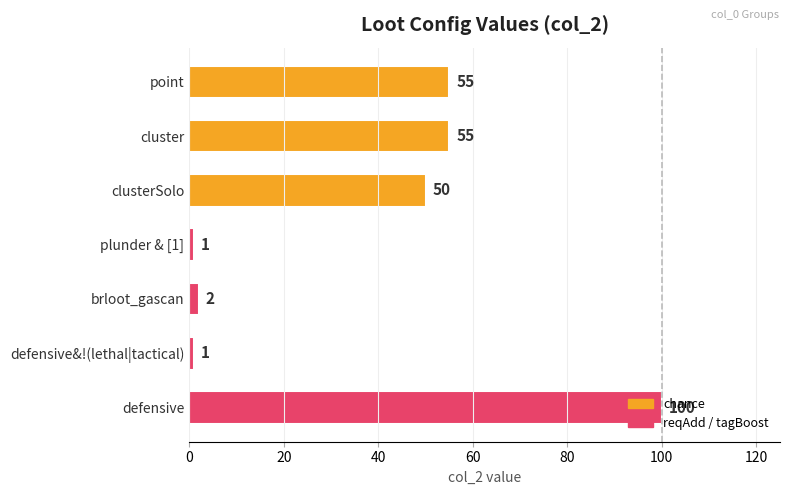

True or false: the data shows 24 at defensive.

False